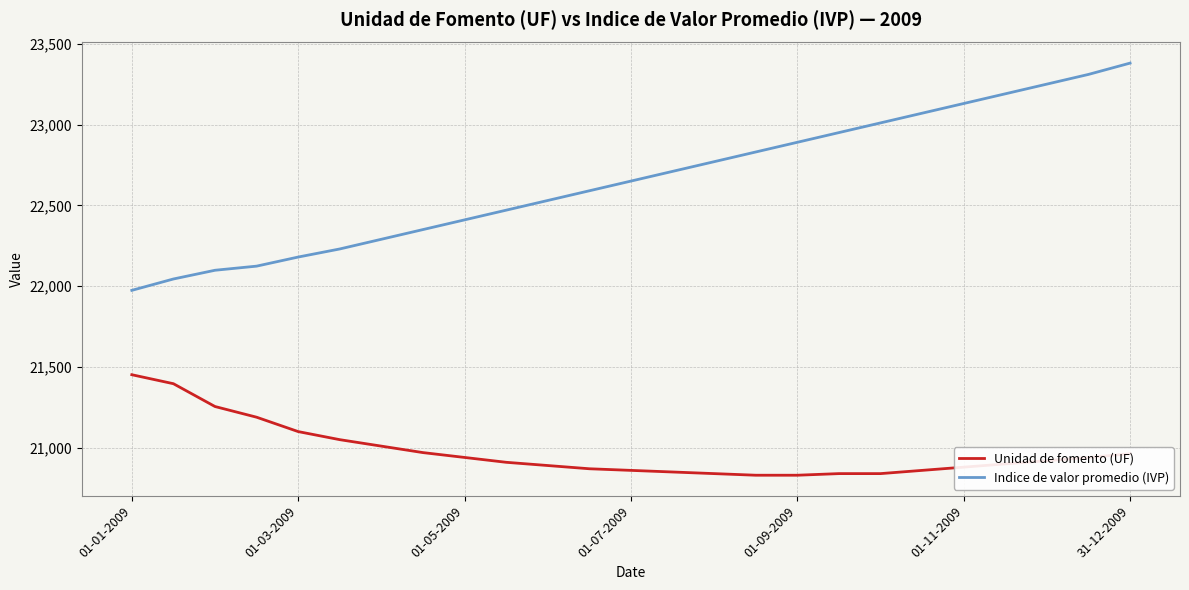

What is the difference between the maximum and minimum values in the Unidad de fomento (UF) series?

621.9